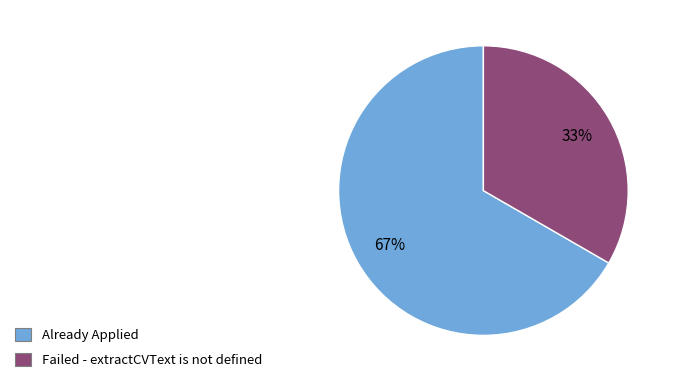

Which category has the biggest portion of the pie?

Already Applied